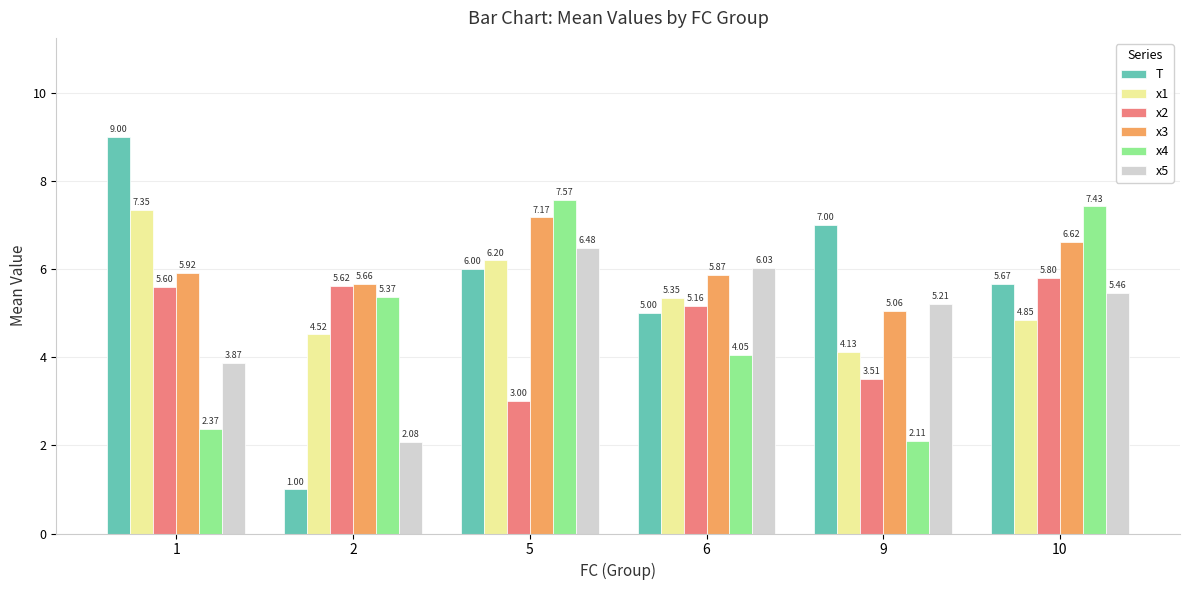

What is the maximum value for T?

9.0